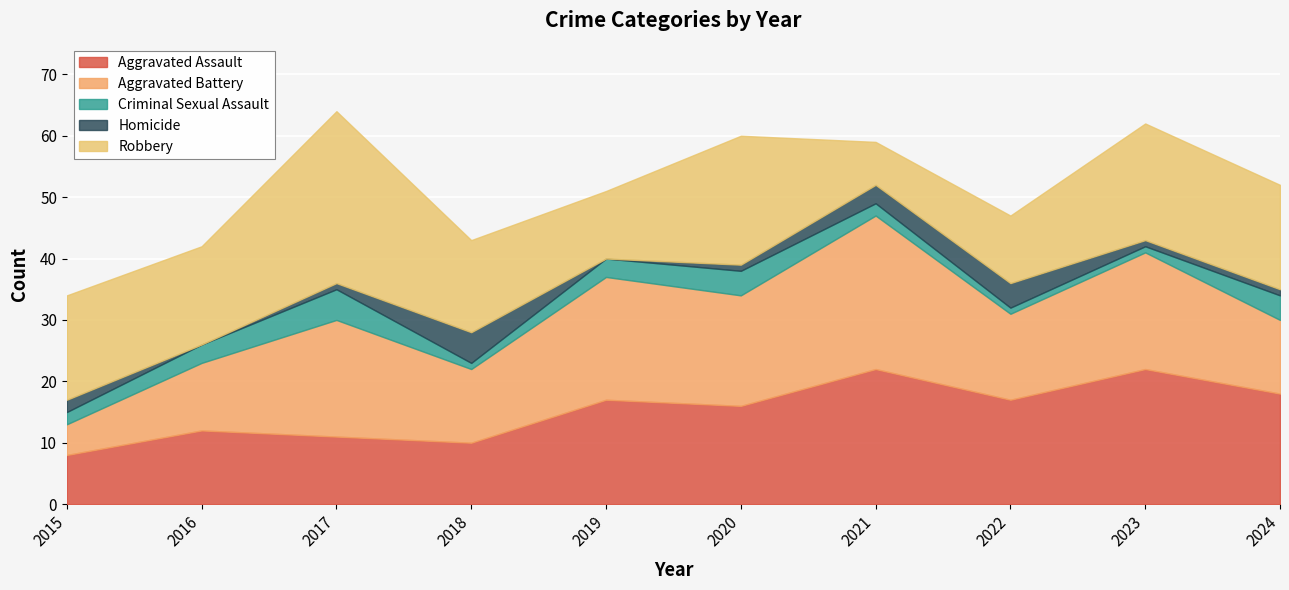

At which category does the chart reach its minimum across all series?

2016